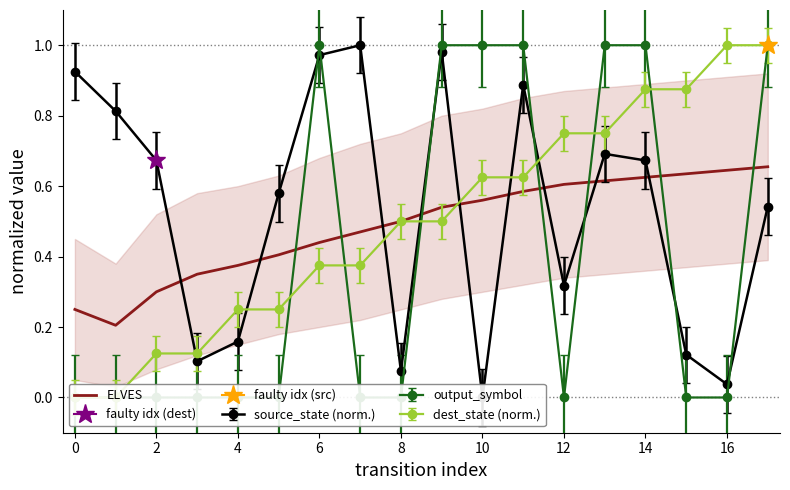

How many points are lower than both their immediate neighbors (excluding endpoints)?

1